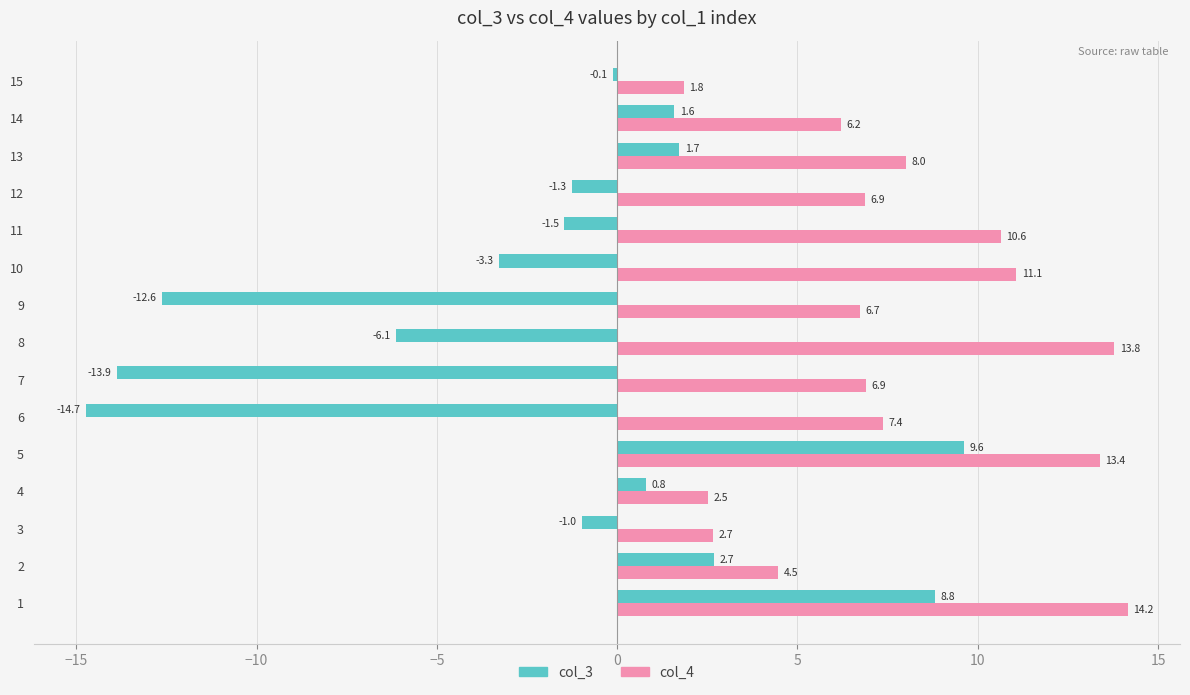

True or false: col_4 has a value of 2.1 at 6.

False